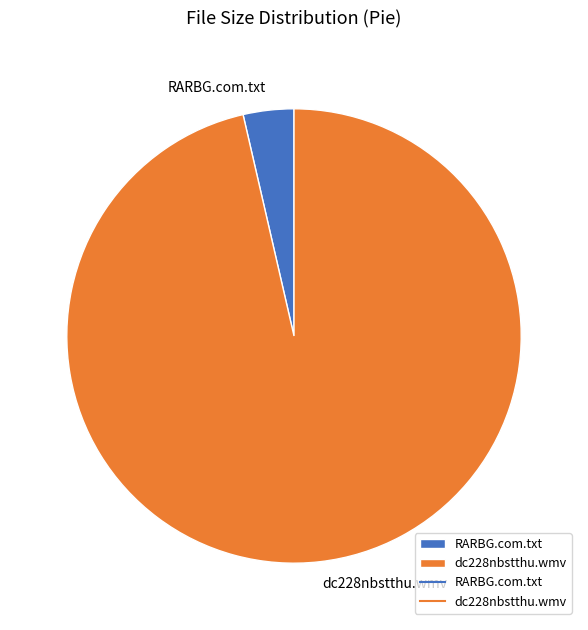

How many slices are in this pie chart?

2